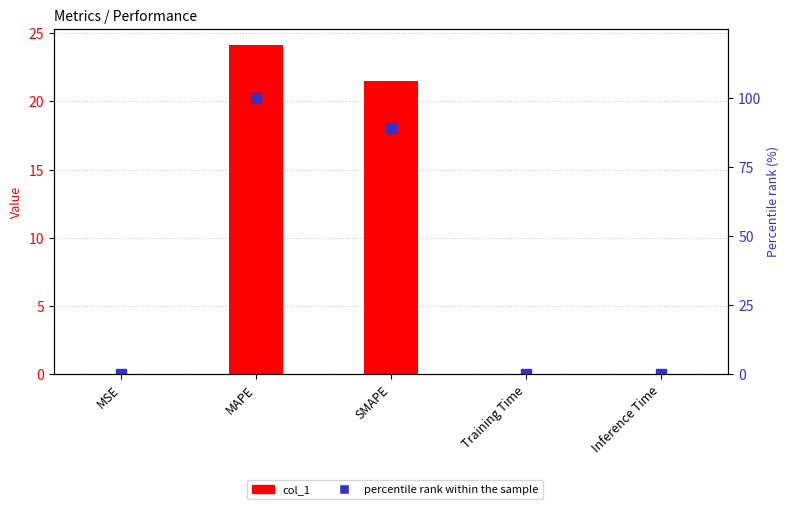

What is the sum of all col_1 values?

45.7